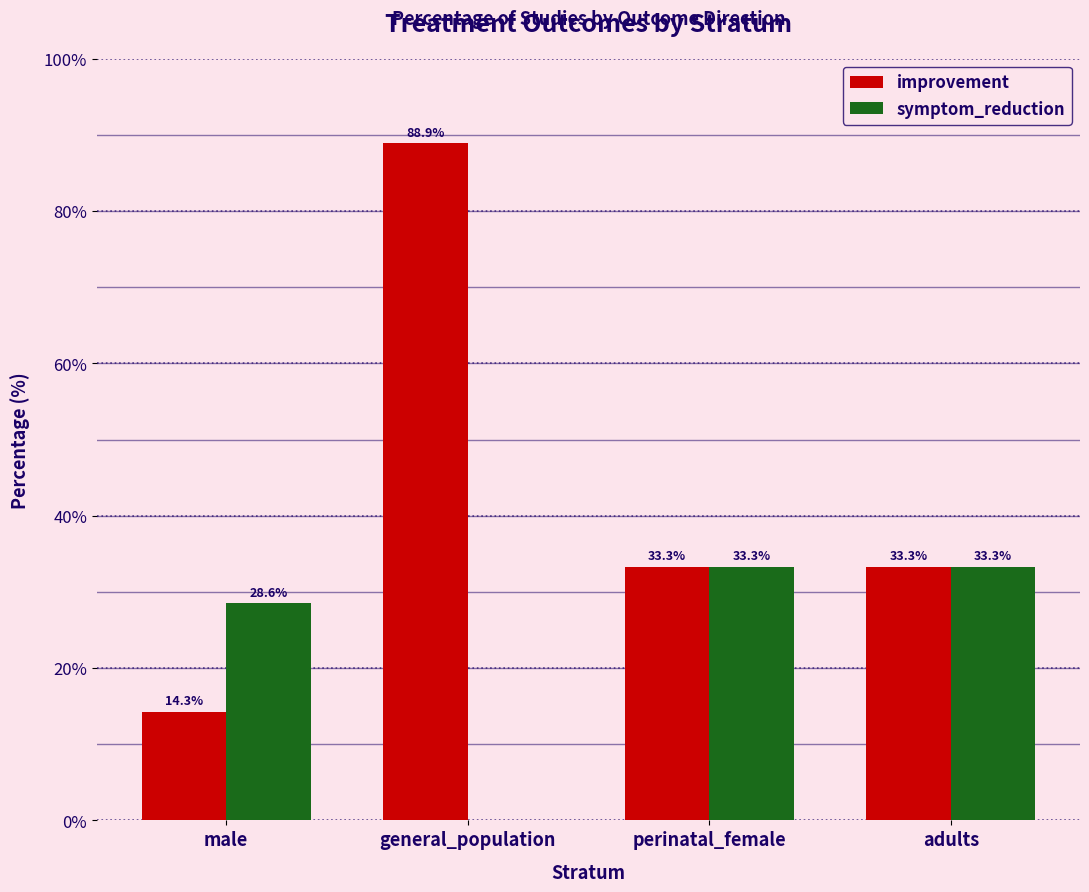

What is the total value across all series at male?

42.9